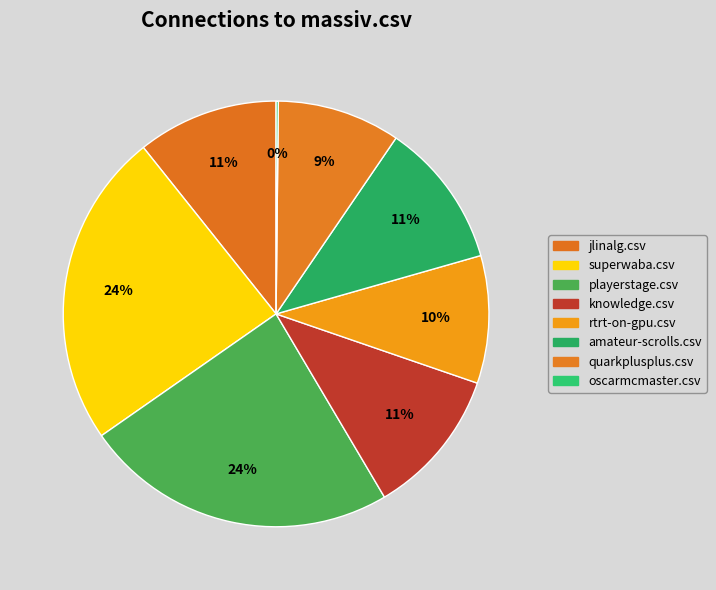

How many segments does this pie chart have?

8